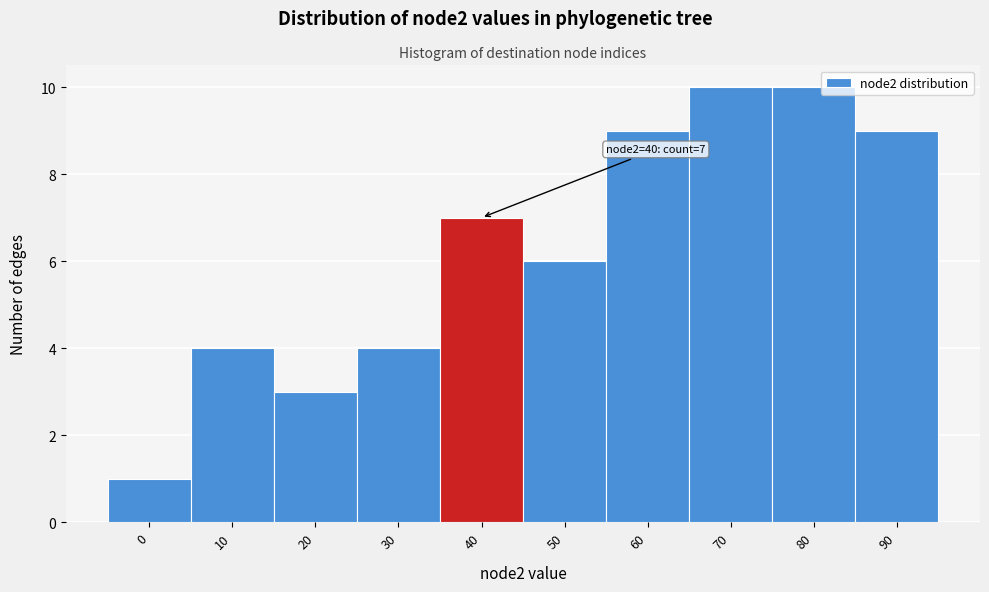

Reading left to right, extract all data points from this chart.

0=1	10=4	20=3	30=4	40=7	50=6	60=9	70=10	80=10	90=9